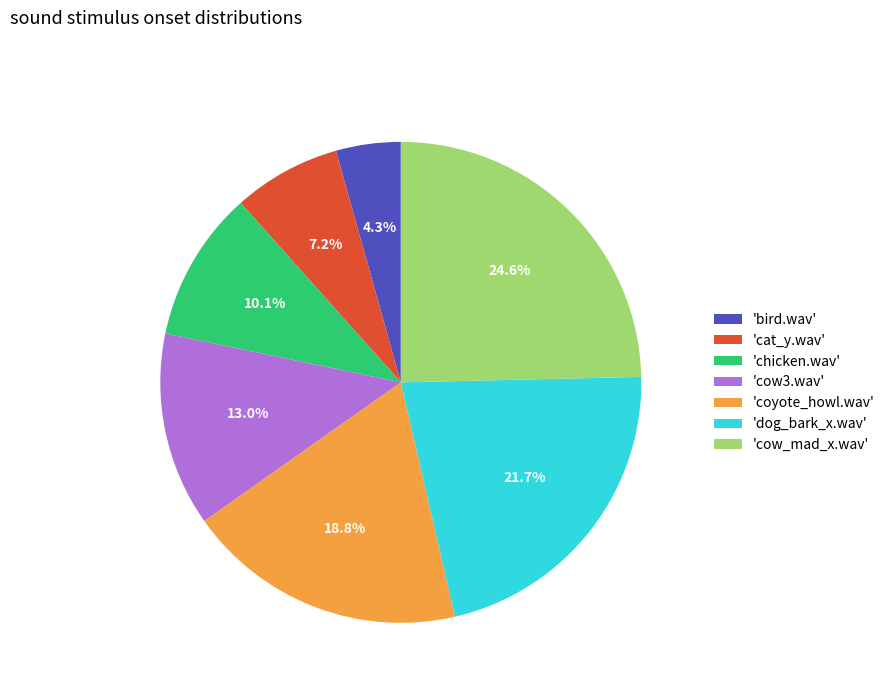

Rank the categories by value from highest to lowest.

'cow_mad_x.wav', 'dog_bark_x.wav', 'coyote_howl.wav', 'cow3.wav', 'chicken.wav', 'cat_y.wav', 'bird.wav'